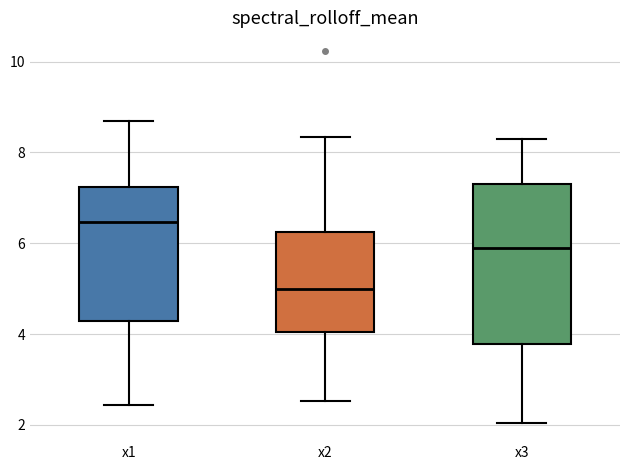

Reading left to right, read every box against the y-axis: the position of its median line, the range the box covers, and the ends of its whiskers. The values are not printed on the chart, so give them approximately, as read against the axis.

x1: median 6.4, box 4.2 to 7.2, whiskers 2.4 to 8.6
x2: median 5.0, box 4.0 to 6.2, whiskers 2.6 to 8.4
x3: median 5.8, box 3.8 to 7.4, whiskers 2.0 to 8.2